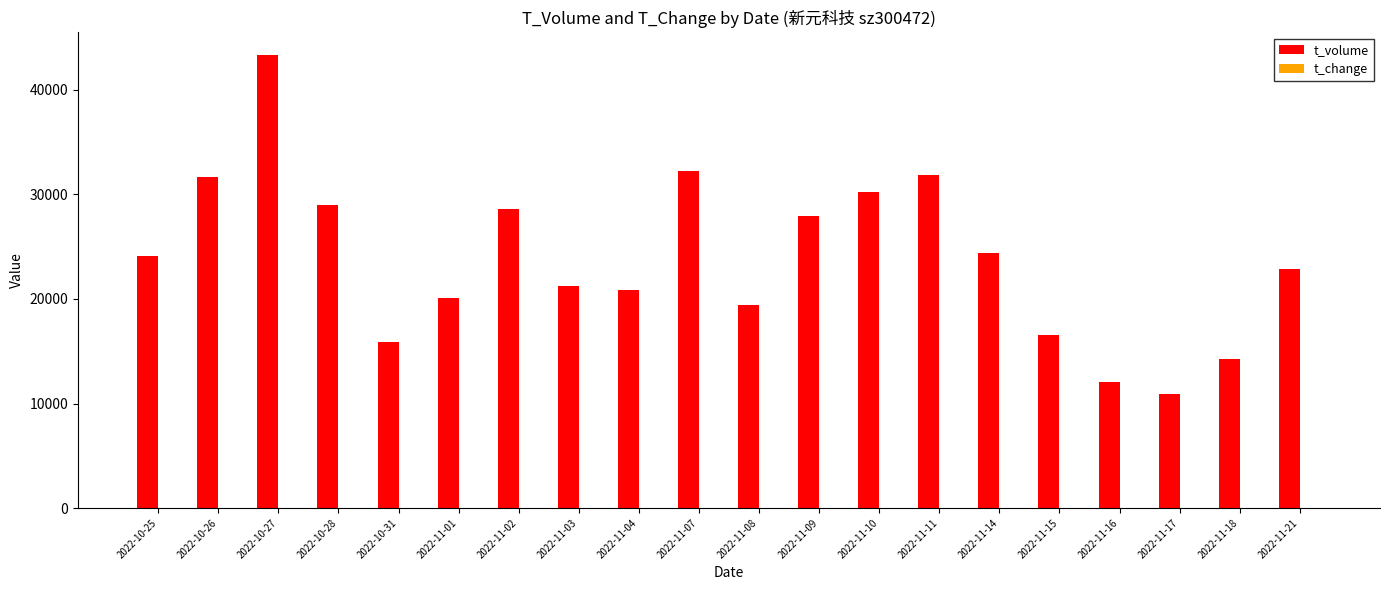

What is the sum of all t_volume values?

477618.0